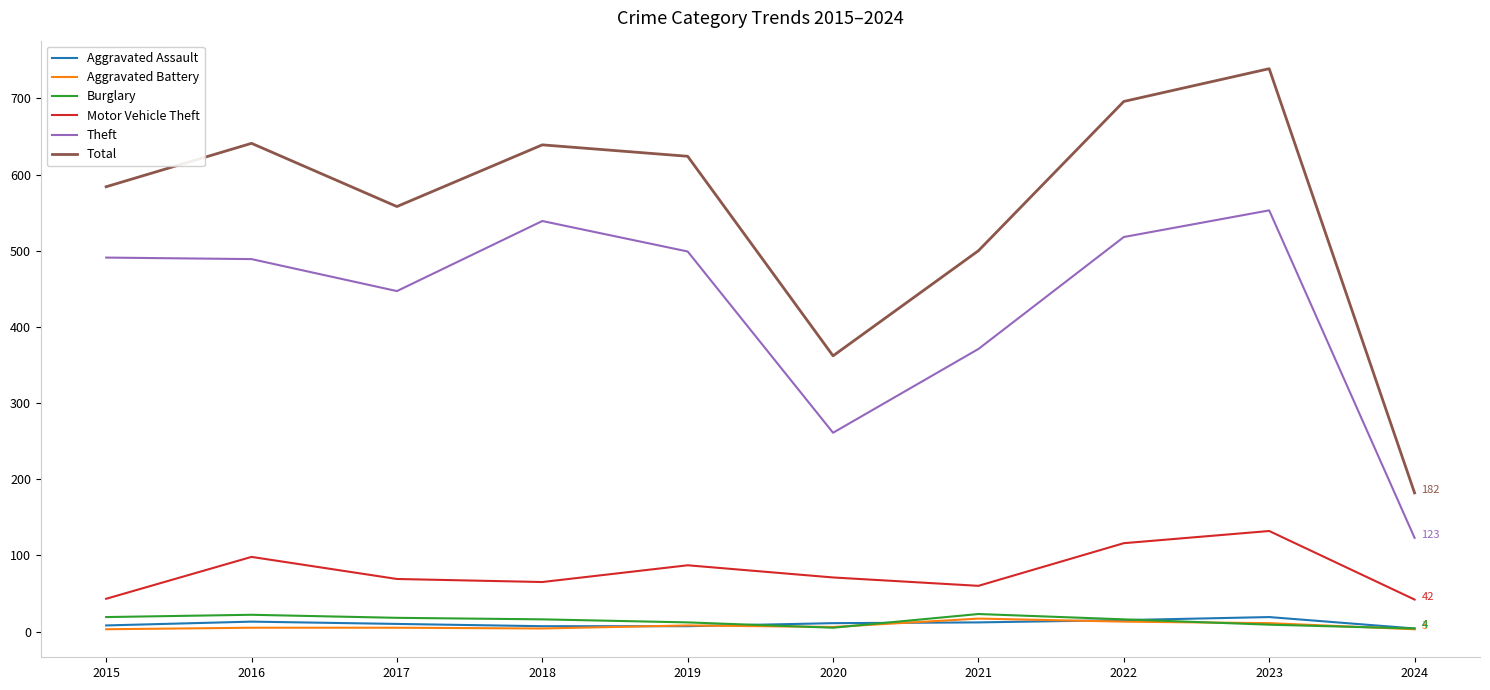

True or false: Aggravated Battery and Motor Vehicle Theft cross at least once.

False